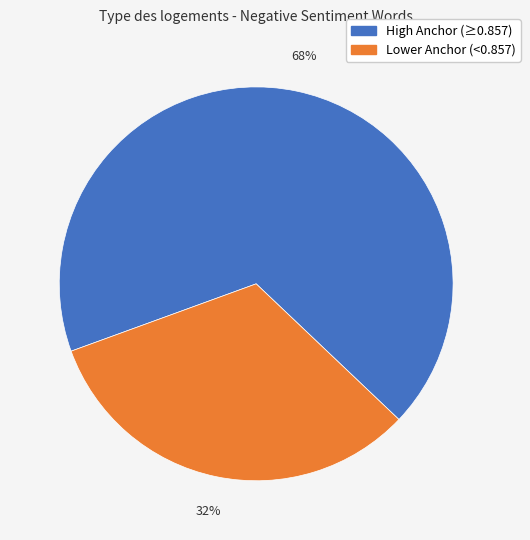

Count the number of slices in the pie.

2